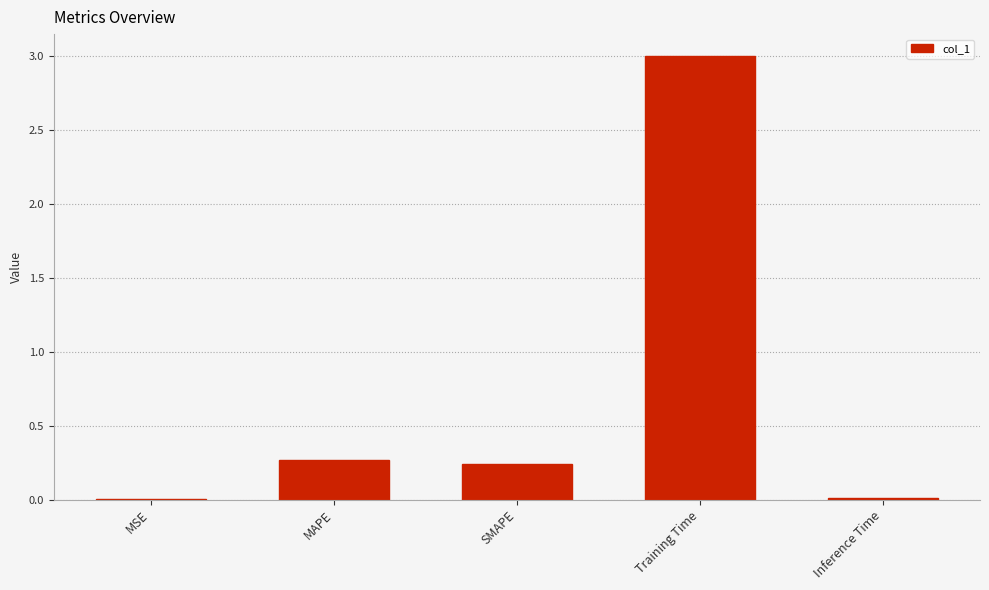

Are the bars grouped side by side (vs. stacked)?

No